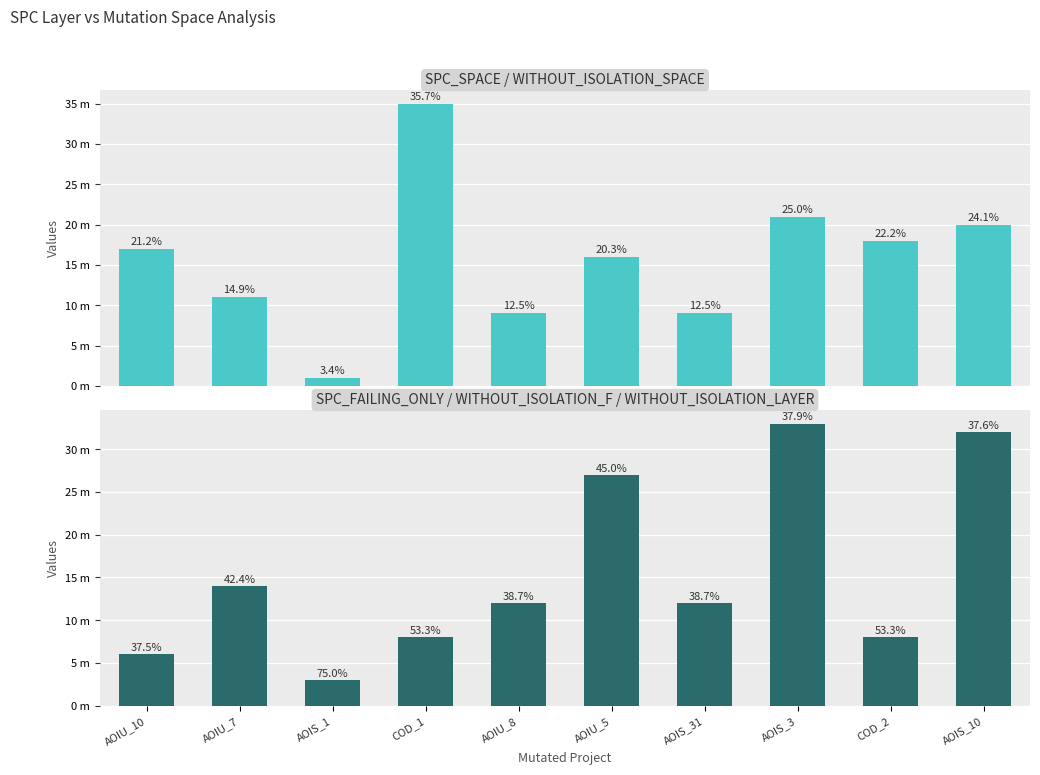

What is the sum of all SPC_SPACE values?

157